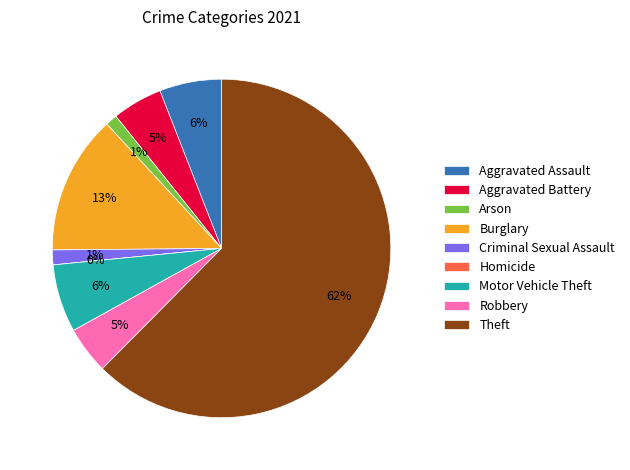

To the nearest percent, what is the difference between the Burglary and Homicide slice percentages?

13%